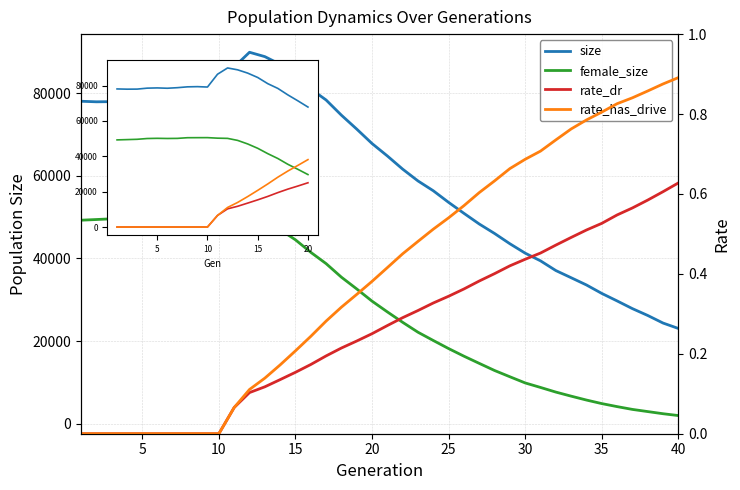

Which series has the largest total across all categories?

size